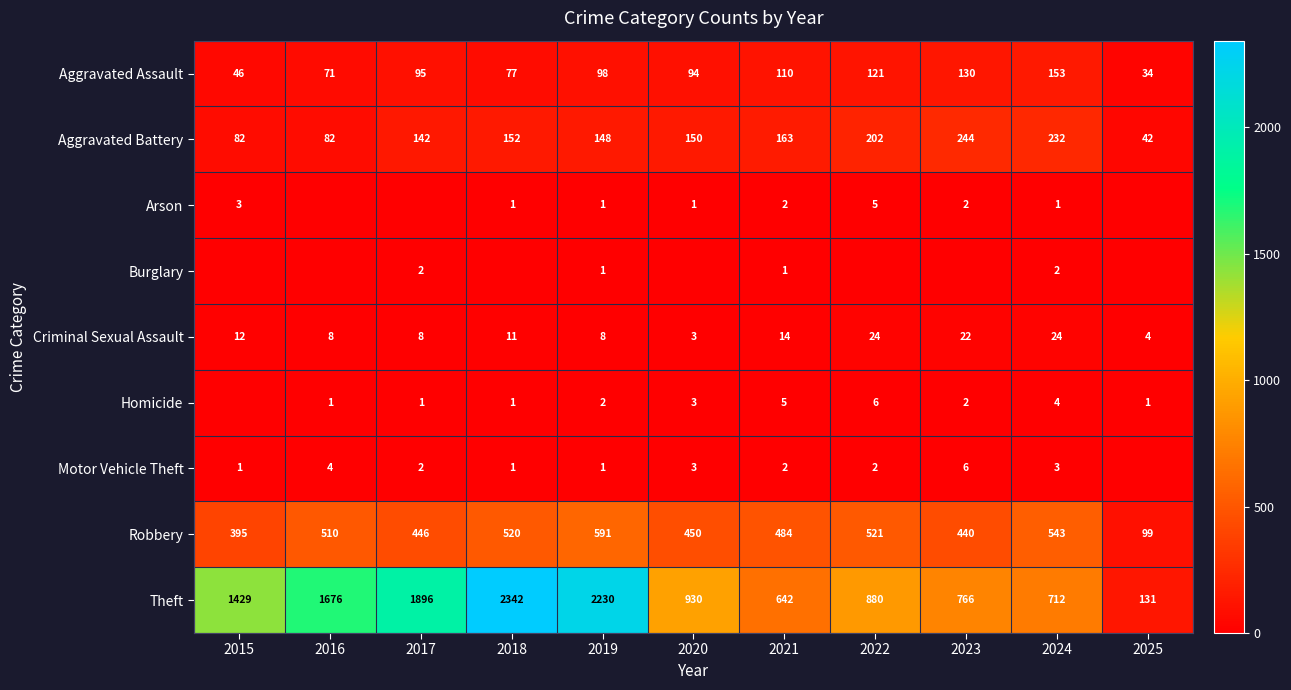

What is the difference between the second highest and second lowest values in the Robbery series?

148